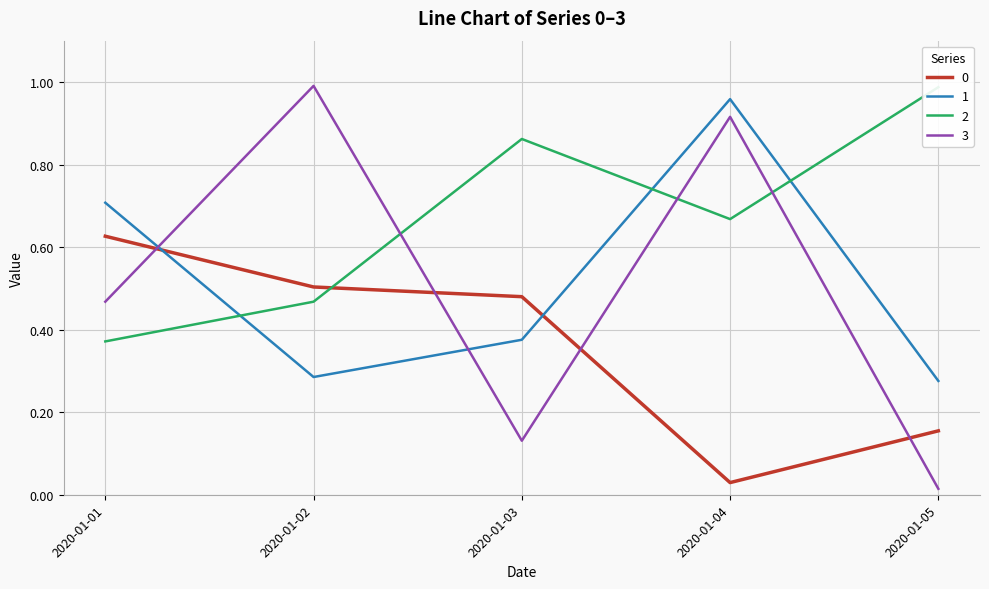

Reading left to right, transcribe all the data shown in this chart.

0: 0.6	0.5	0.5	0.0	0.2
1: 0.7	0.3	0.4	1.0	0.3
2: 0.4	0.5	0.9	0.7	1.0
3: 0.5	1.0	0.1	0.9	0.0